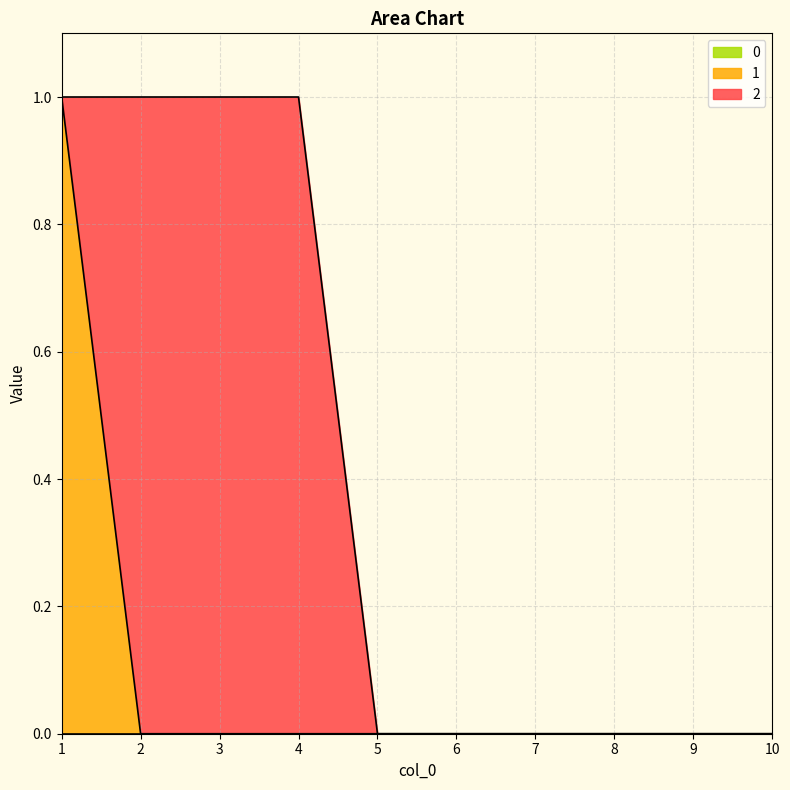

What is the highest value of the 1 series?

1